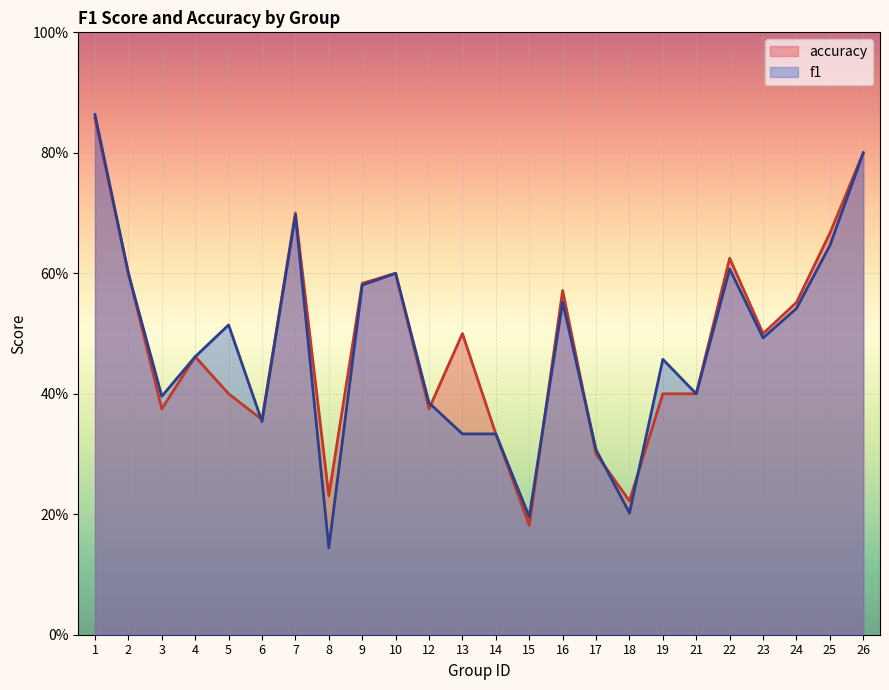

Which series has the widest spread of values?

f1